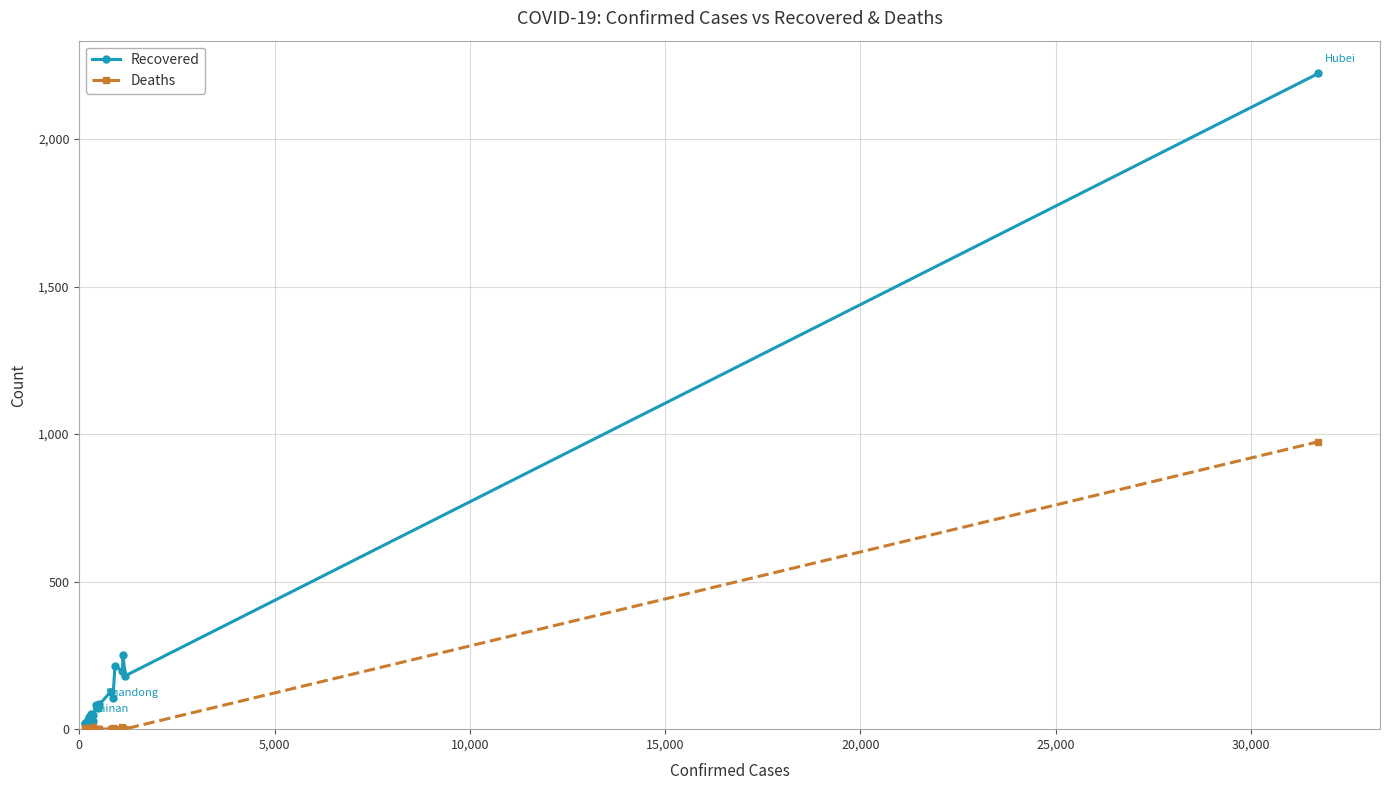

Which series has the widest spread of values?

Recovered